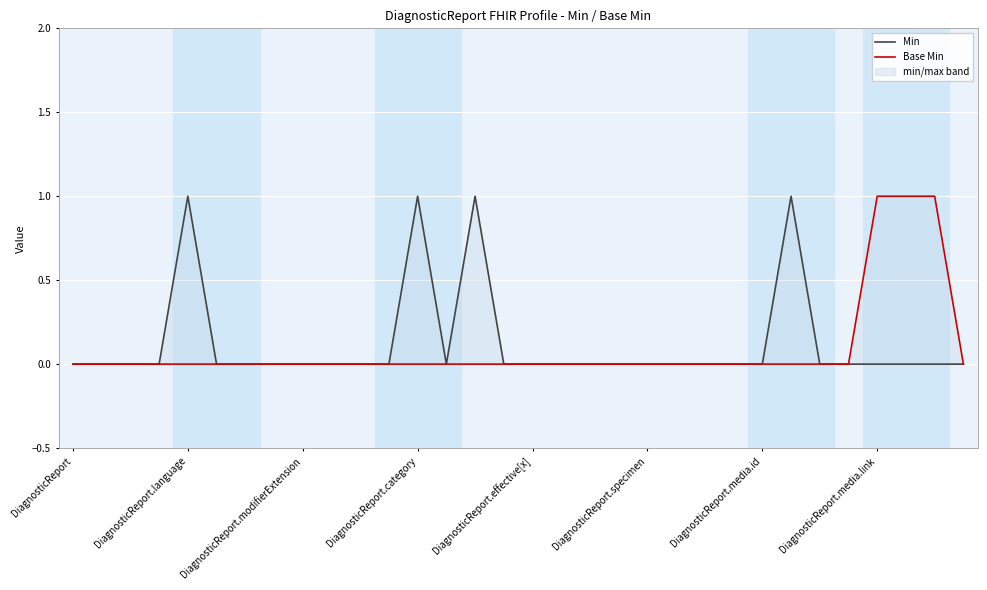

What is the difference between the second highest and minimum values in the Min series?

1